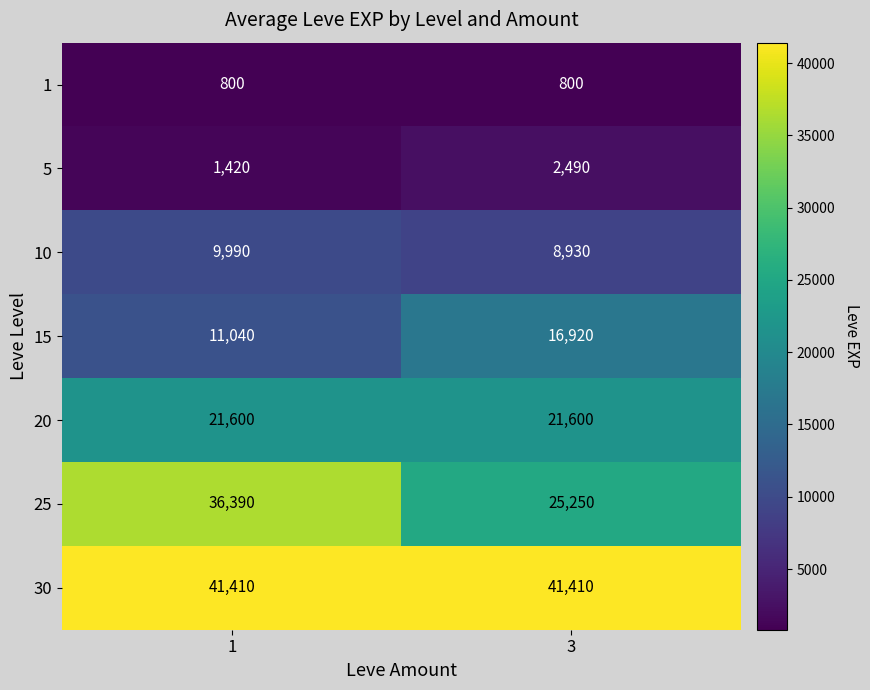

Between 1 and 3, which series saw the biggest shift?

25